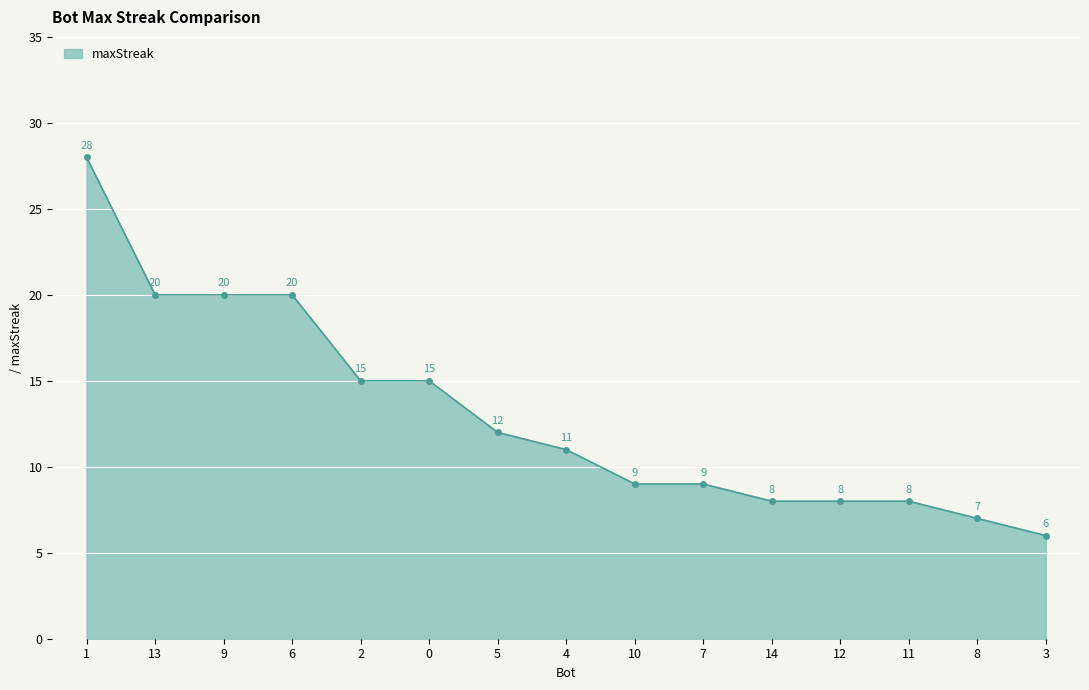

How many distinct data groups are displayed?

1